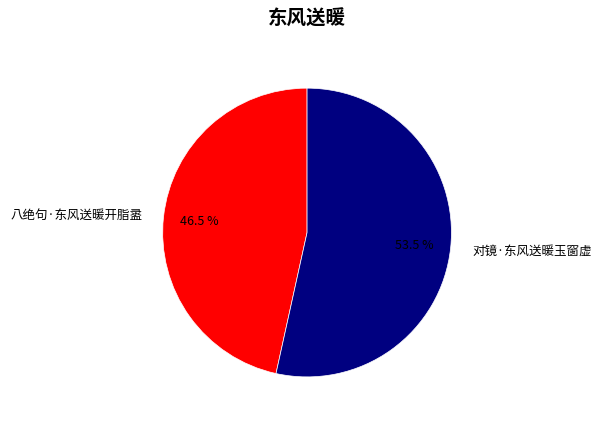

To the nearest percent, what is the combined percentage of 对镜·东风送暖玉窗虚 and 八绝句·东风送暖开脂盝?

100%